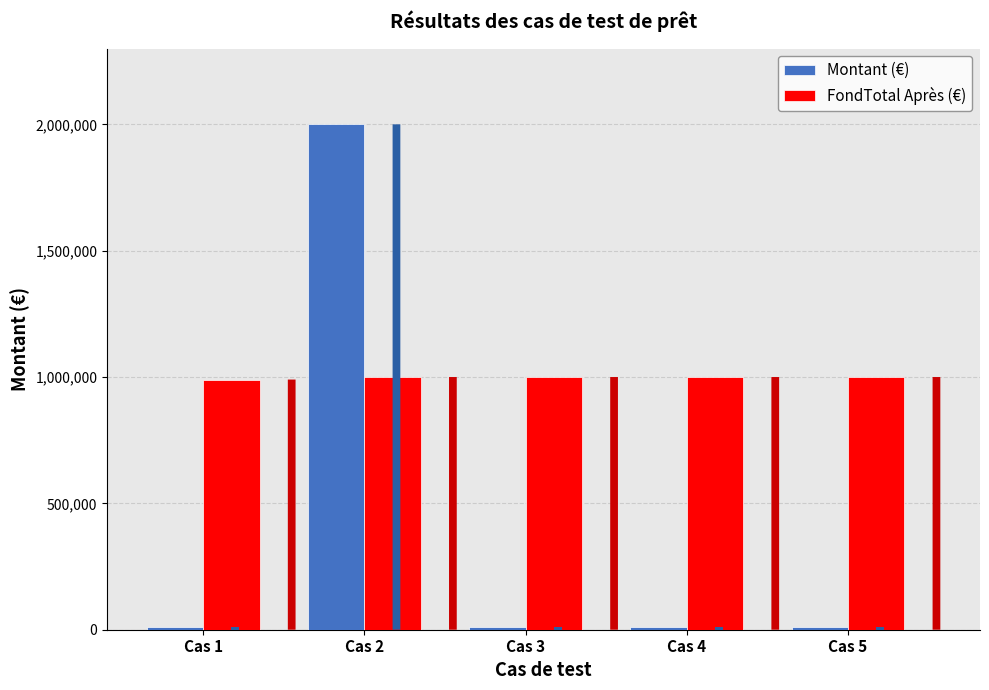

Rank the series at Cas 1 from lowest to highest value.

Montant (€), FondTotal Après (€)